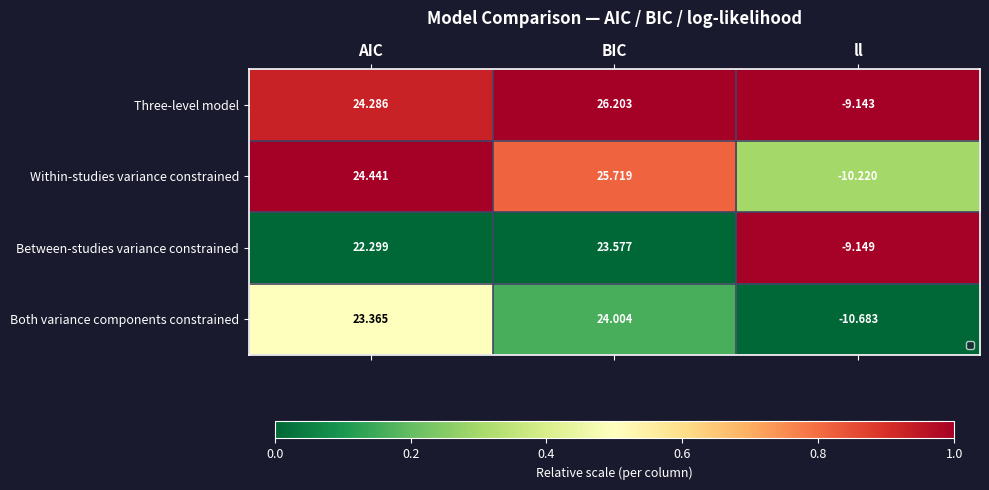

At BIC, list the series in order from largest to smallest.

Three-level model, Within-studies variance constrained, Both variance components constrained, Between-studies variance constrained